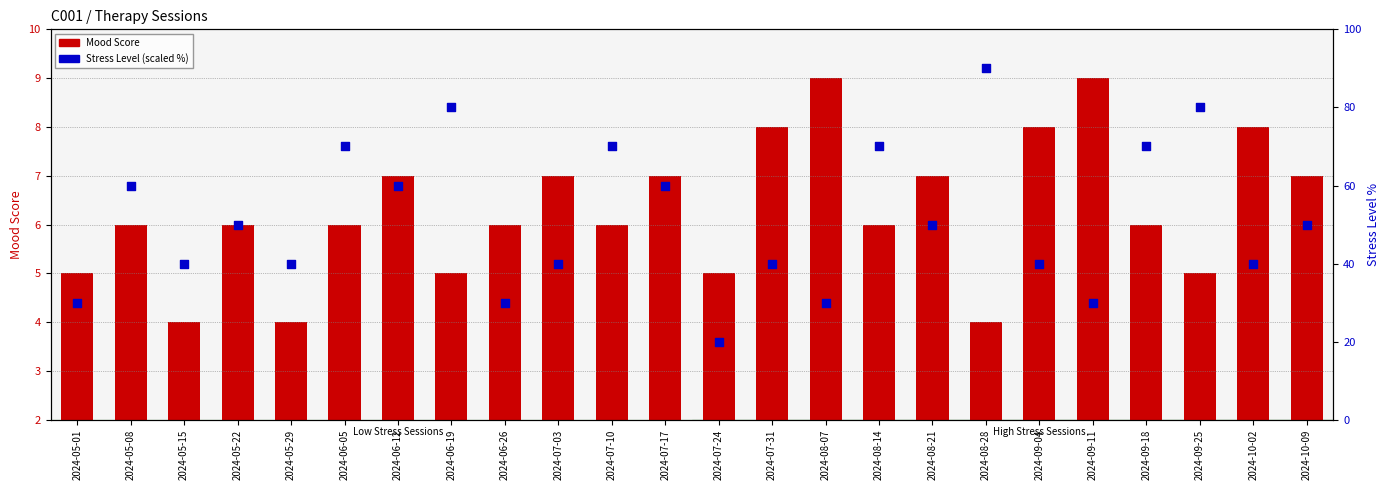

Is the value of Stress Level (scaled %) at 2024-05-22 greater than the value of Mood Score at 2024-05-01?

Yes